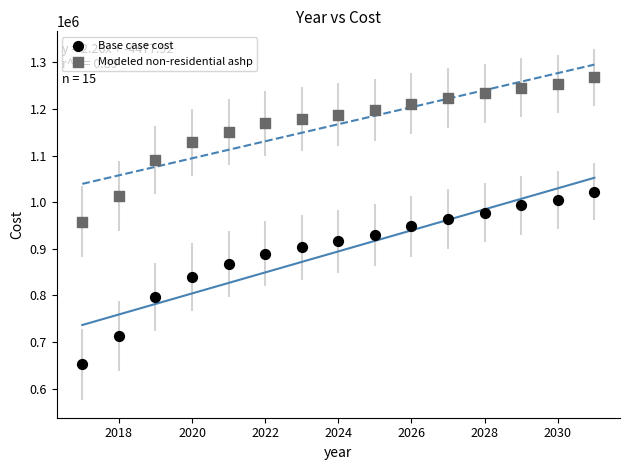

Across all data points, what is the range of X values (max minus min)?

14.0